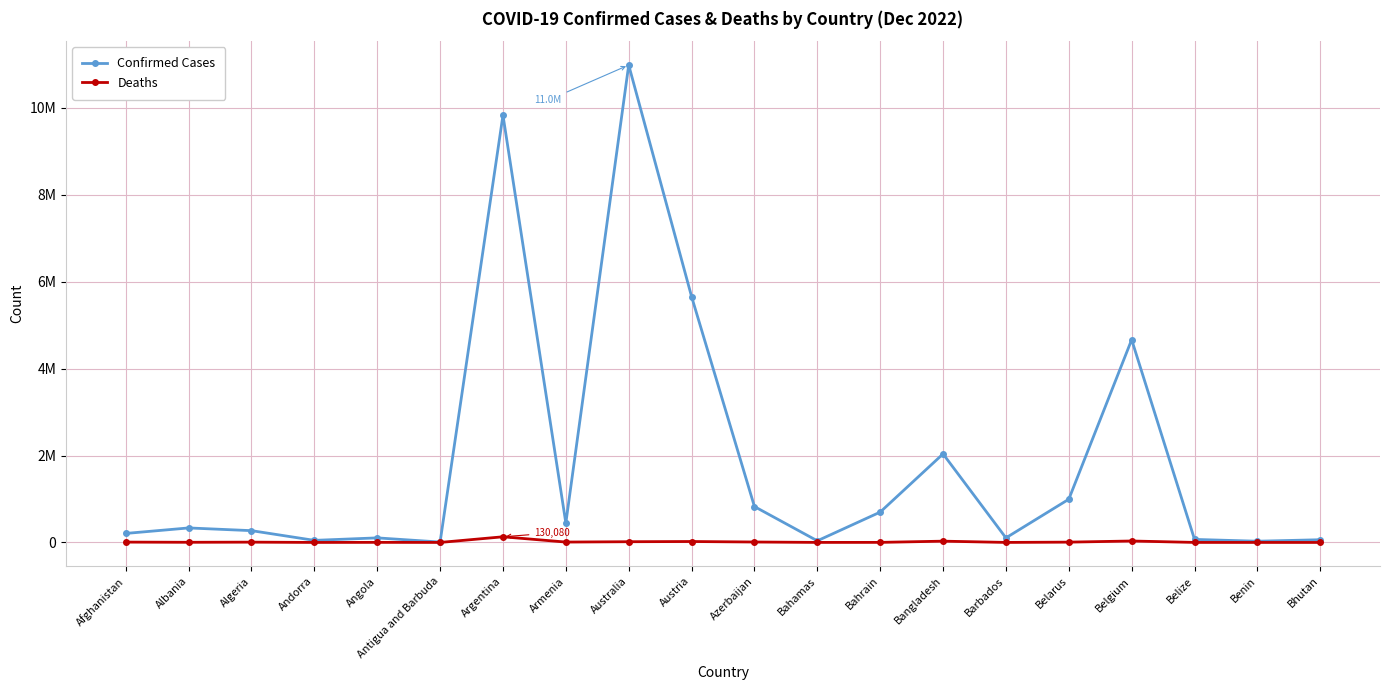

Is this an area chart (filled region under the line)?

No